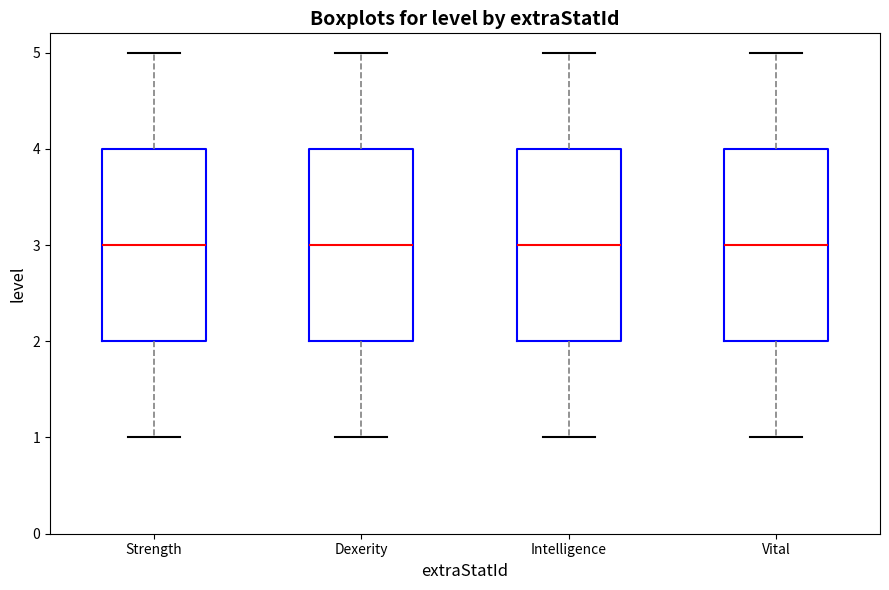

Reading left to right, read every box against the y-axis: the position of its median line, the range the box covers, and the ends of its whiskers. The values are not printed on the chart, so give them approximately, as read against the axis.

Strength: median 3, box 2 to 4, whiskers 1 to 5
Dexerity: median 3, box 2 to 4, whiskers 1 to 5
Intelligence: median 3, box 2 to 4, whiskers 1 to 5
Vital: median 3, box 2 to 4, whiskers 1 to 5